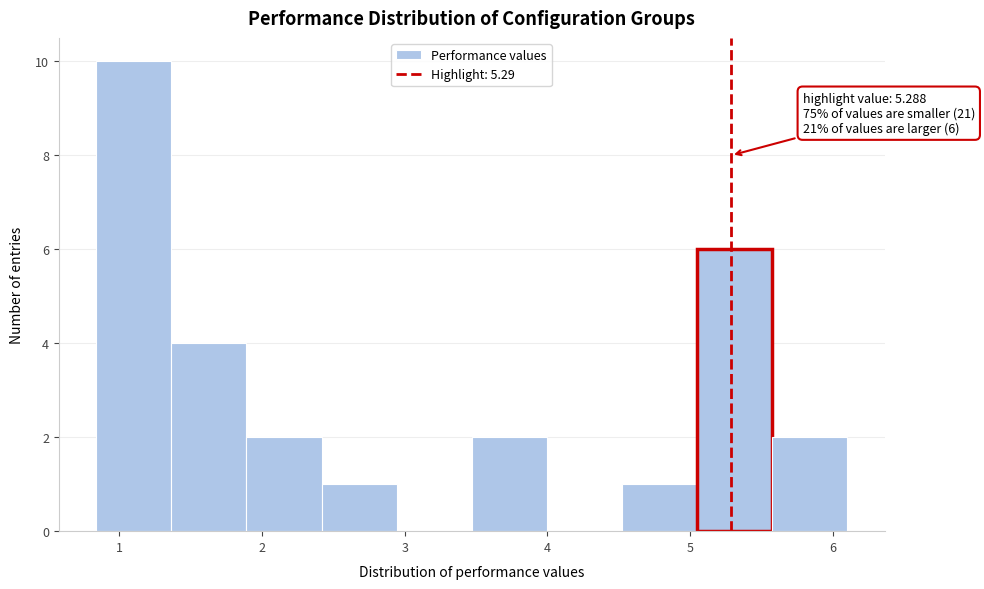

Which range on the x-axis has the tallest bar?

0.8 to 1.4